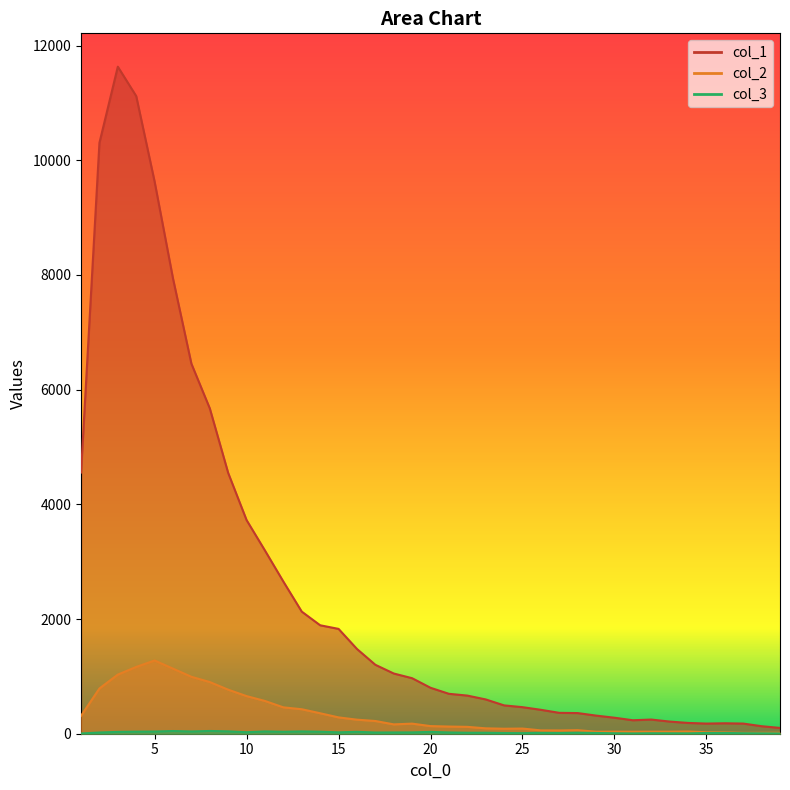

True or false: col_3 and col_2 intersect in this chart.

False